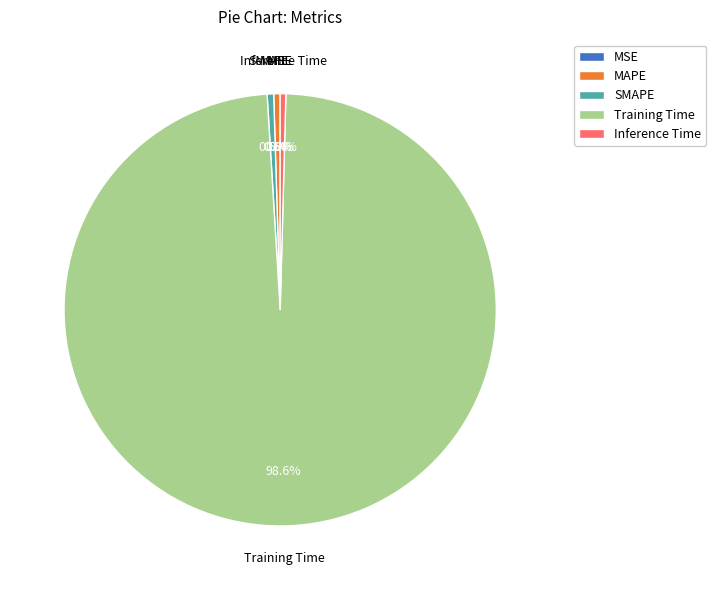

What percentage is NOT represented by MAPE?

99.5%